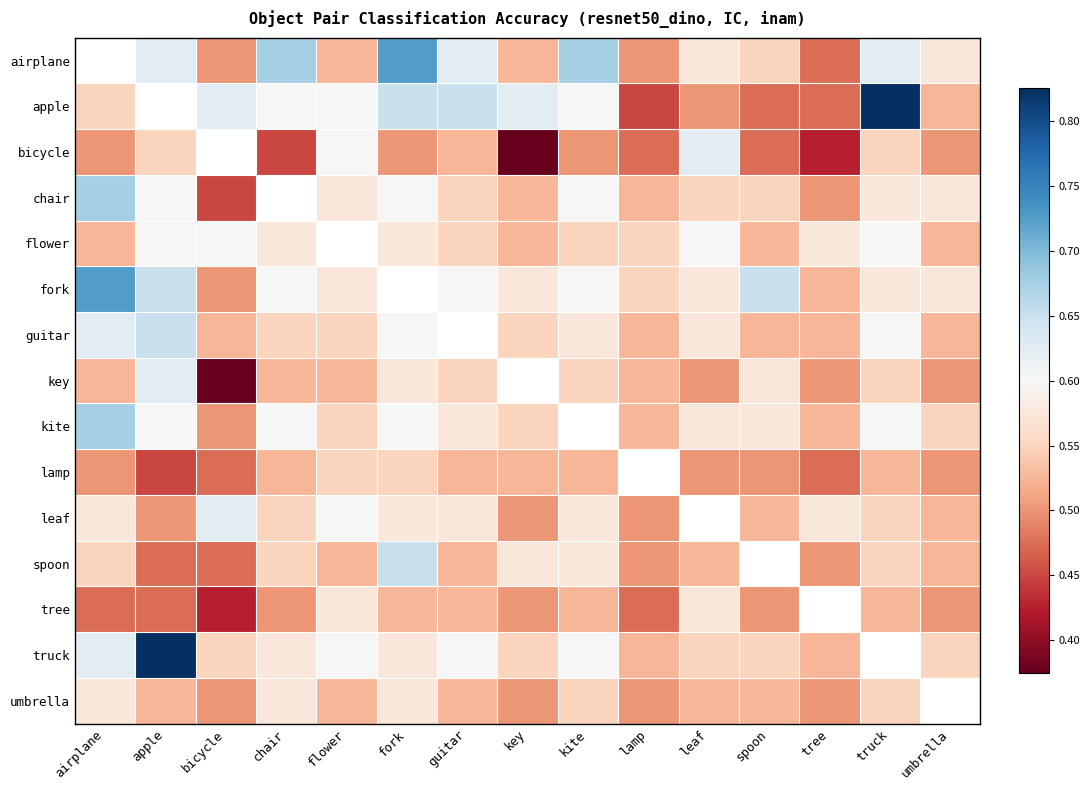

List the series in order of their peak value, highest first.

airplane, apple, truck, fork, chair, kite, guitar, spoon, bicycle, key, leaf, flower, tree, umbrella, lamp